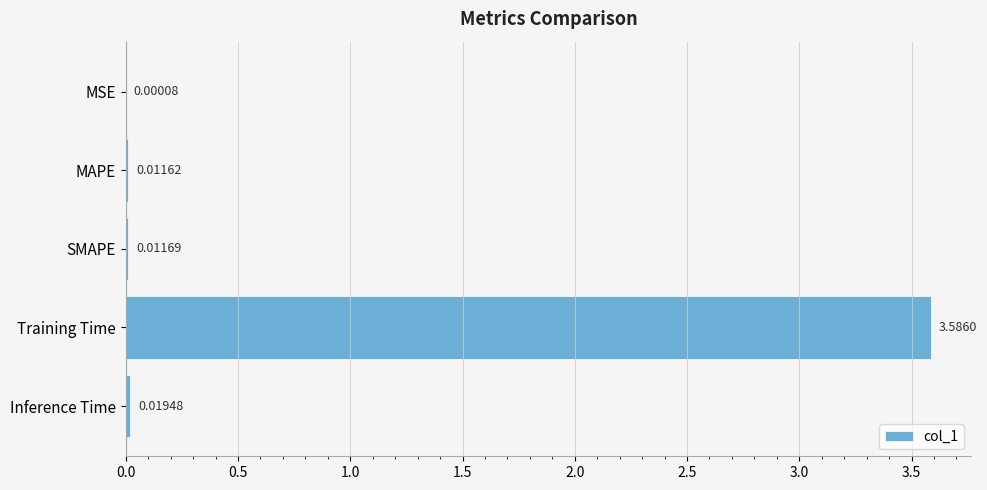

Are the bars grouped side by side (vs. stacked)?

No